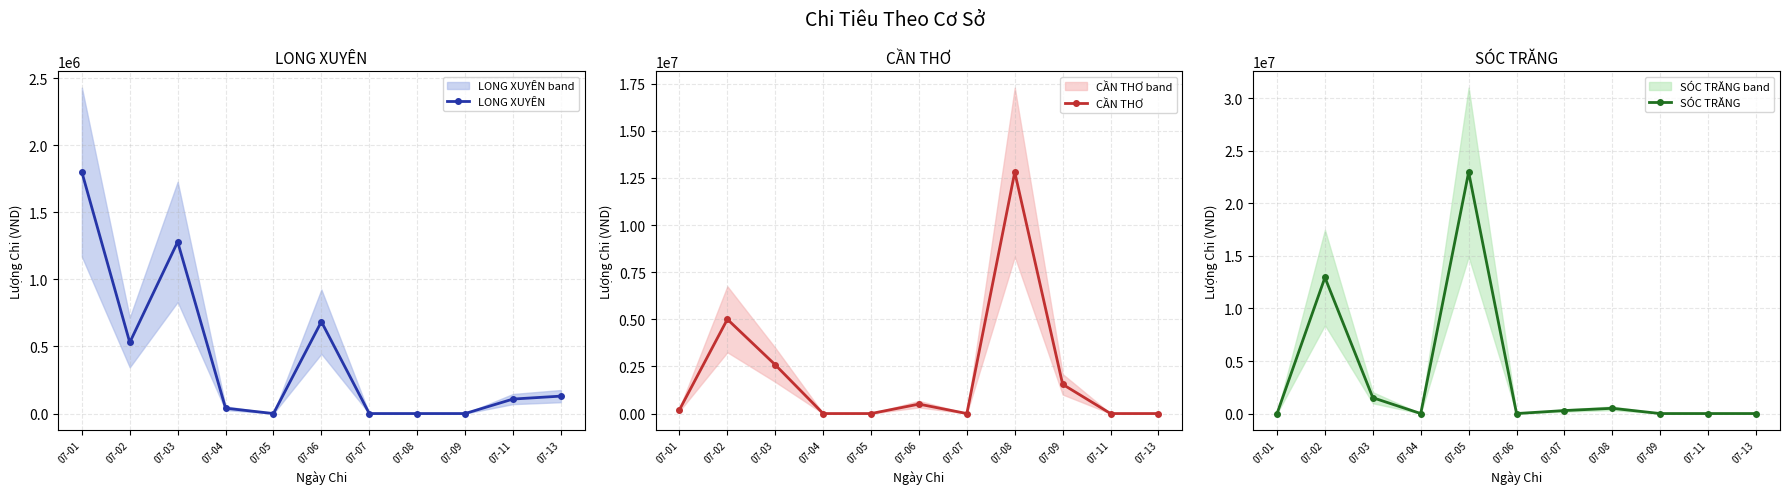

What is the sum of the SÓC TRĂNG values at 07-03 and 07-07?

1791000